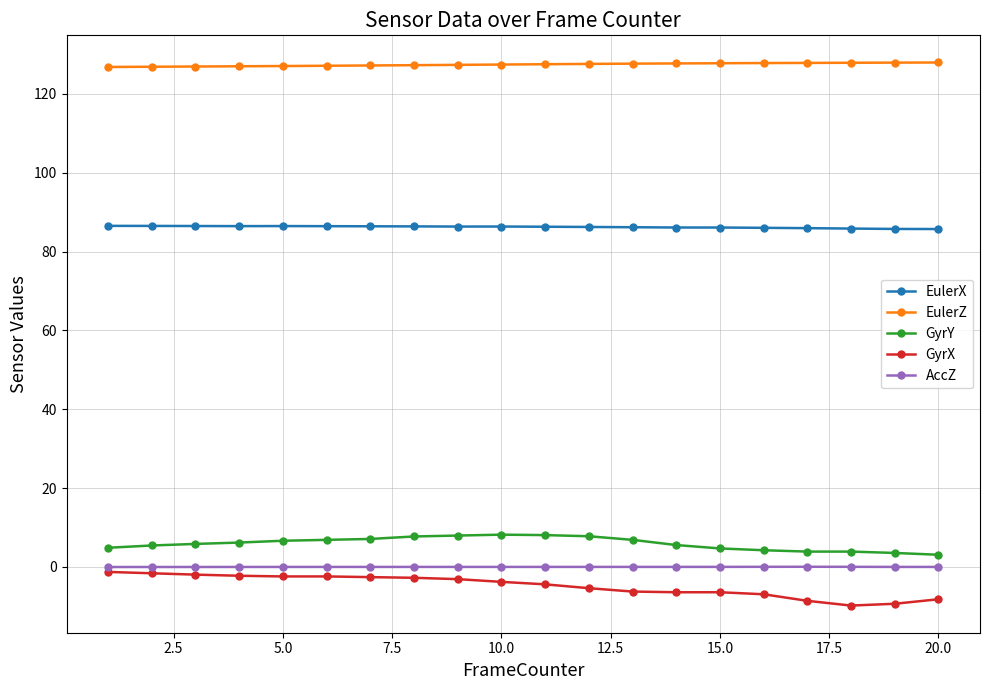

What is the difference between the maximum and minimum values in the EulerX series?

0.8